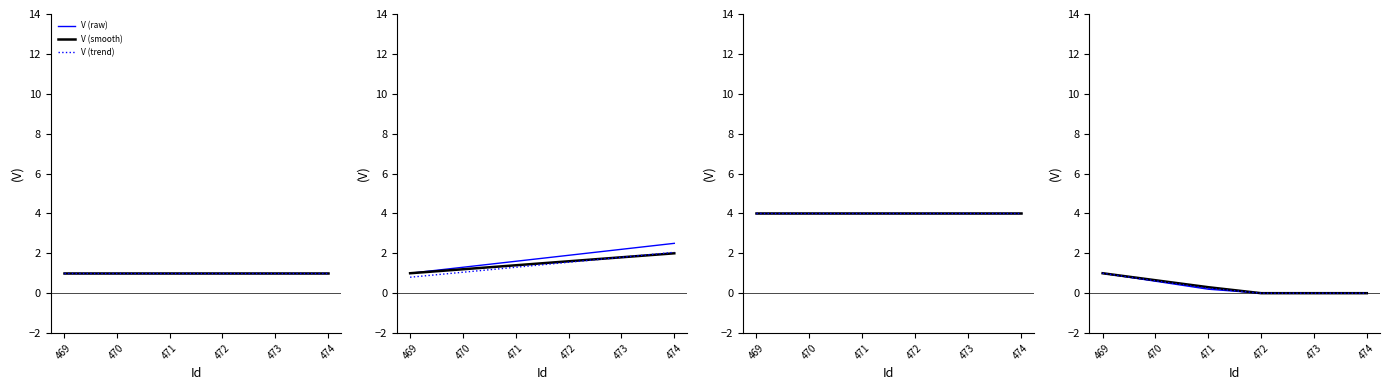

At how many categories does at least one series exceed 0?

3